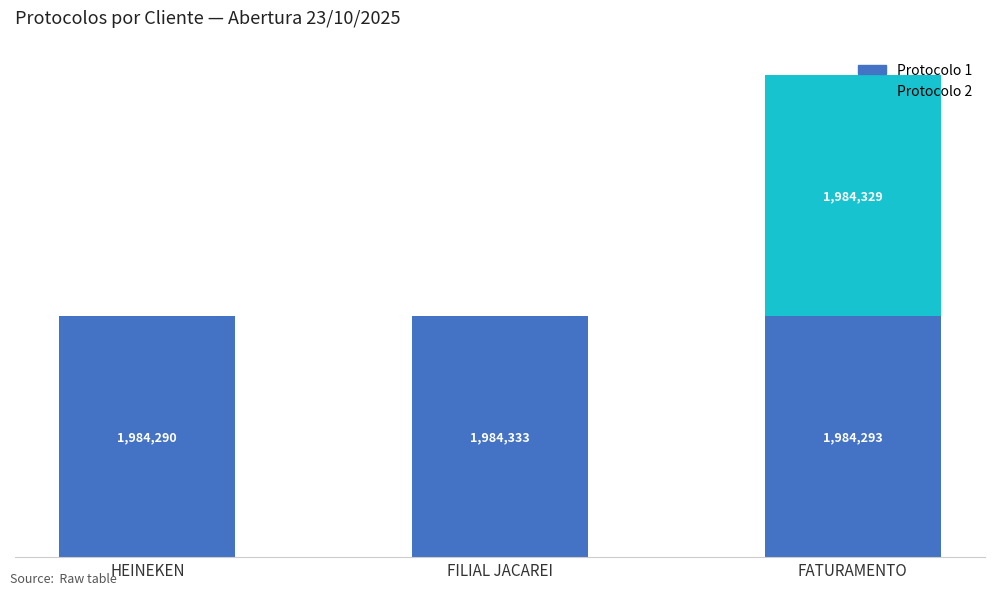

What is the difference between the maximum and minimum values in the Protocolo 2 series?

1984329